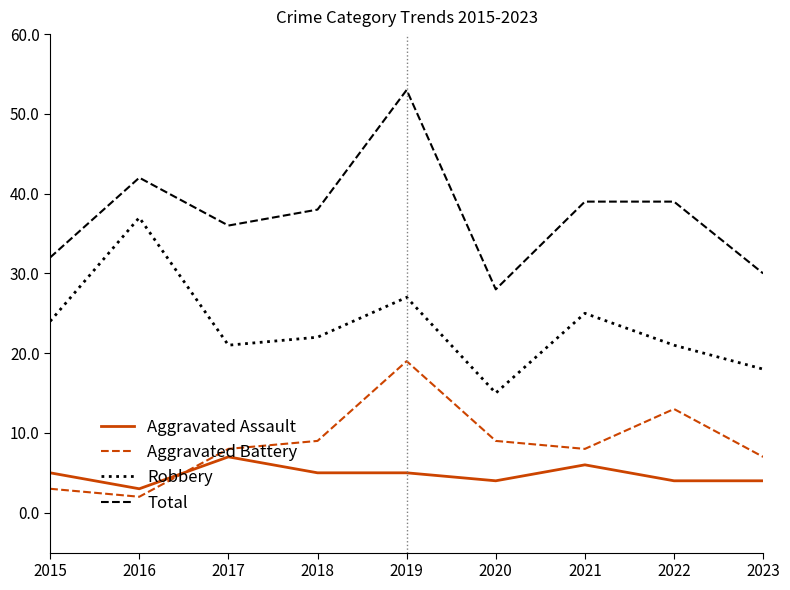

At which category does Robbery reach its first local valley?

2017